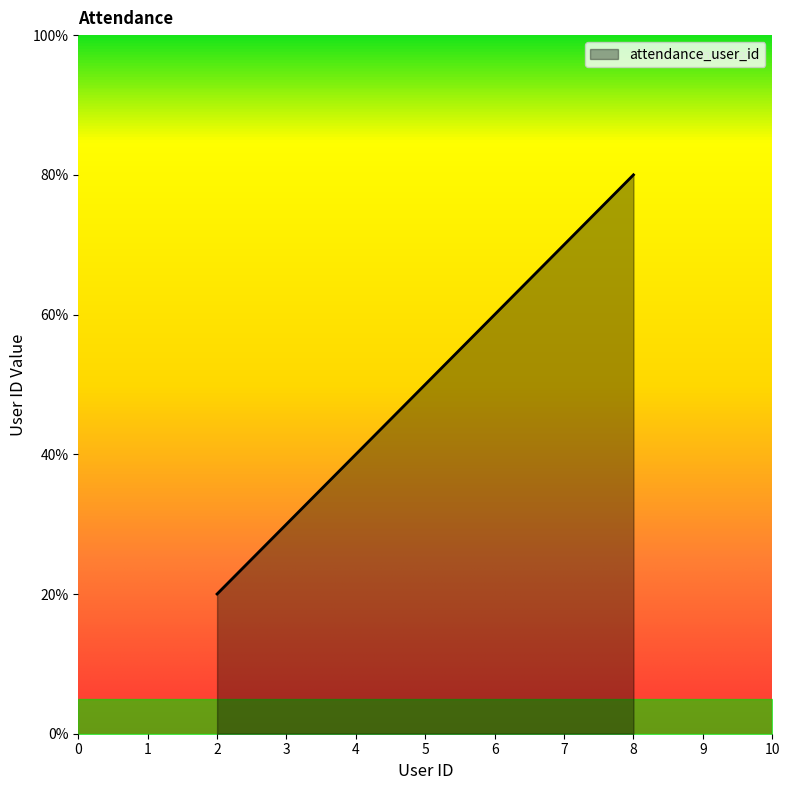

Is this an area chart (filled region under the line)?

Yes